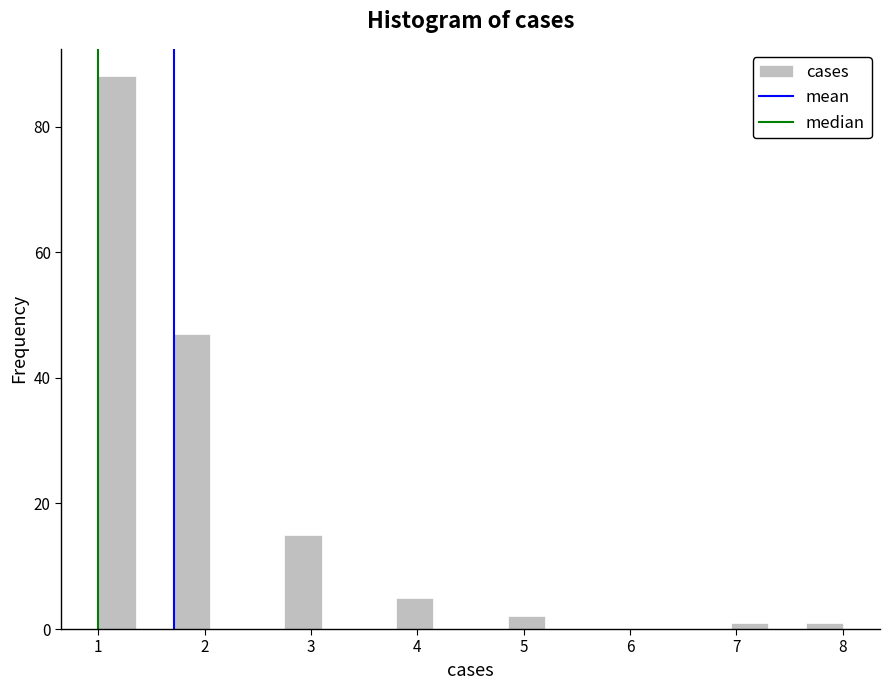

Around what value on the x-axis is the tallest bar? Give the approximate position of its centre, as read against the axis.

1.2